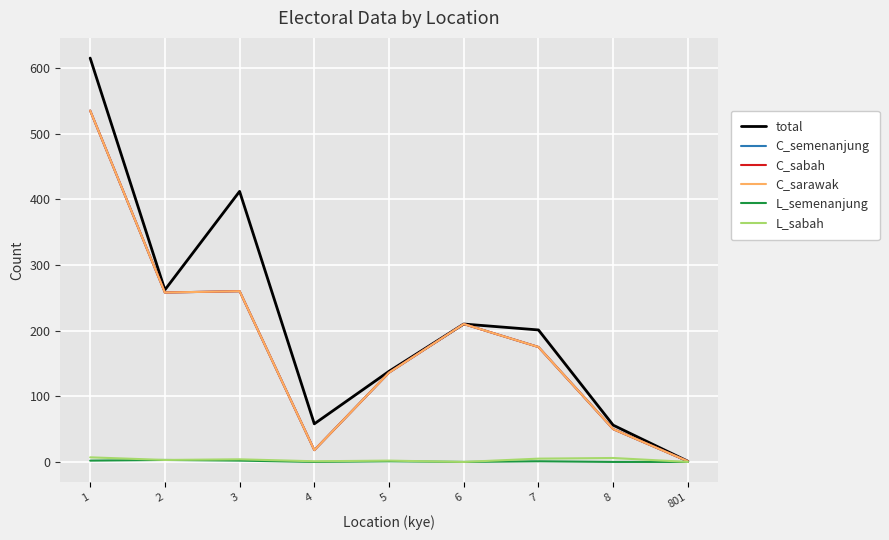

What is the total value across all series at 4?

113